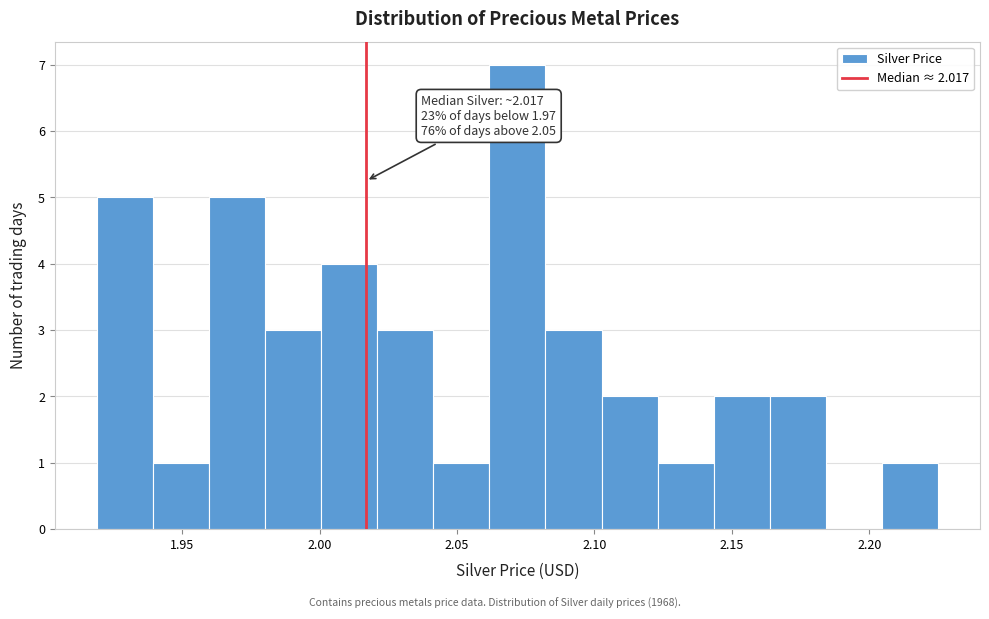

Which range on the x-axis has the tallest bar?

2.060 to 2.080